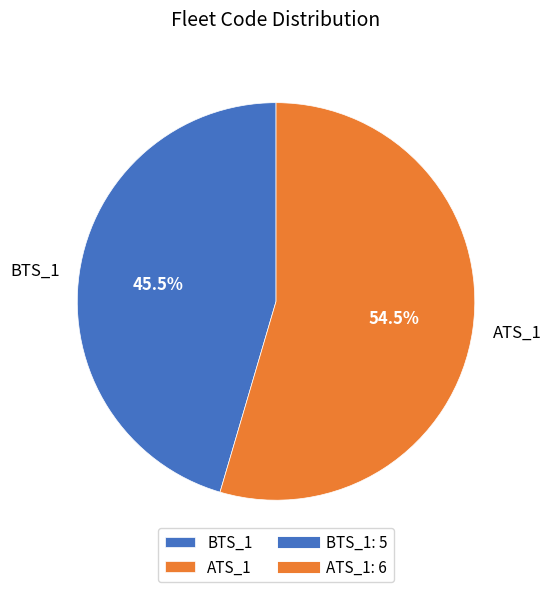

True or false: ATS_1 accounts for 41% of the total.

False